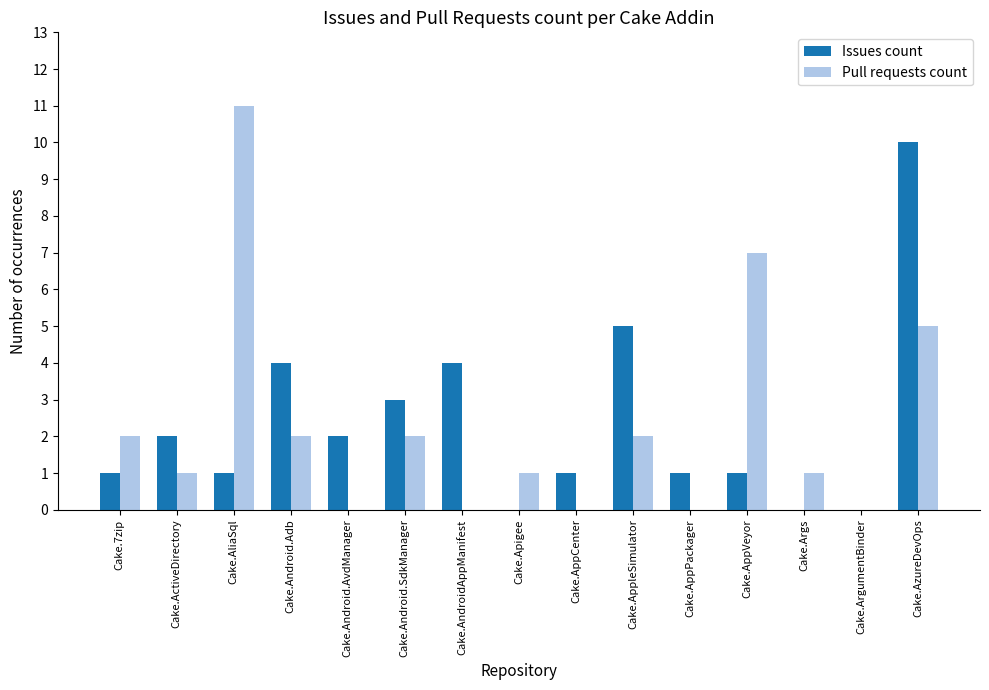

How many data points does each series have?

15